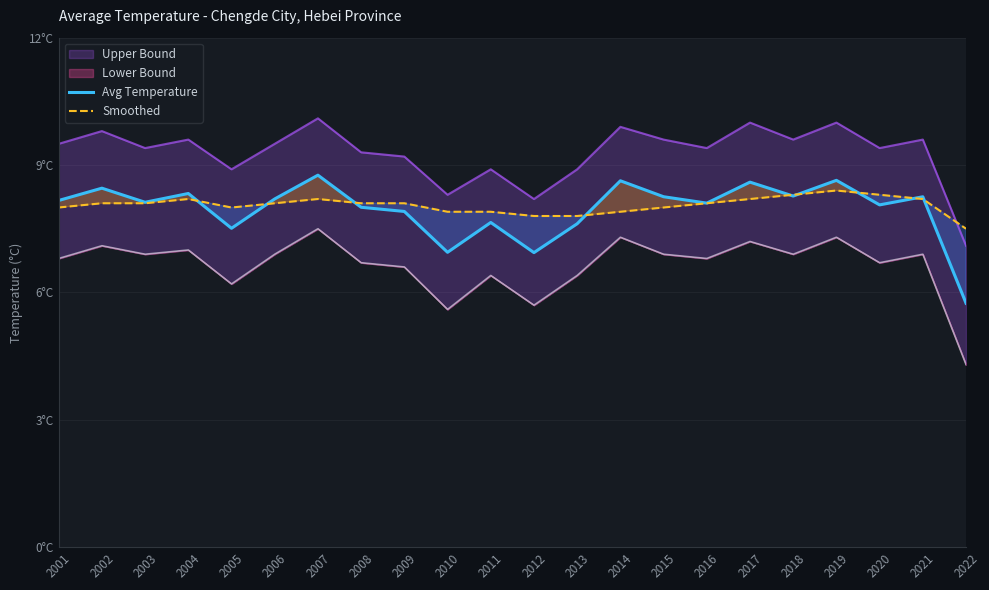

True or false: Avg Temperature and Smoothed cross at least once.

True